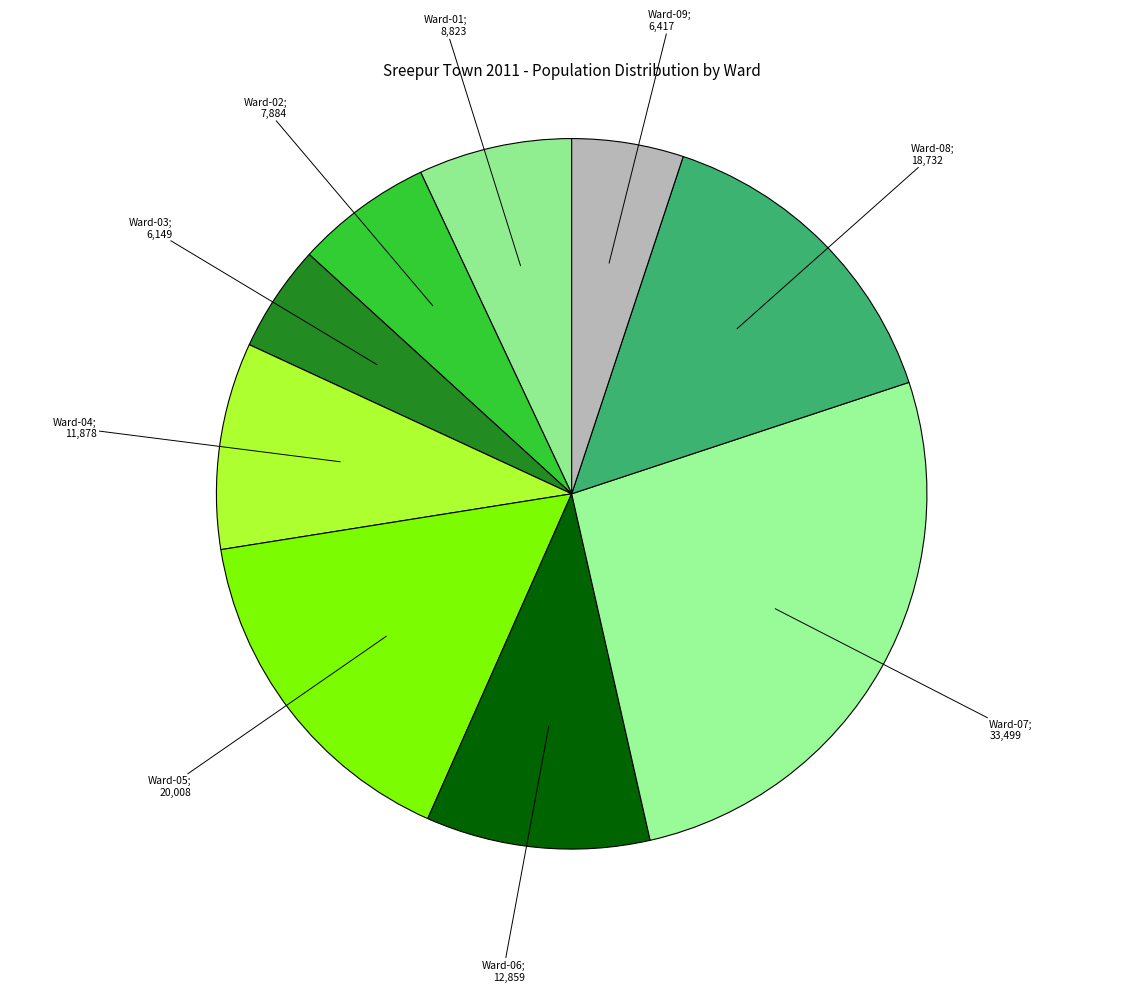

How many slices are in this pie chart?

9